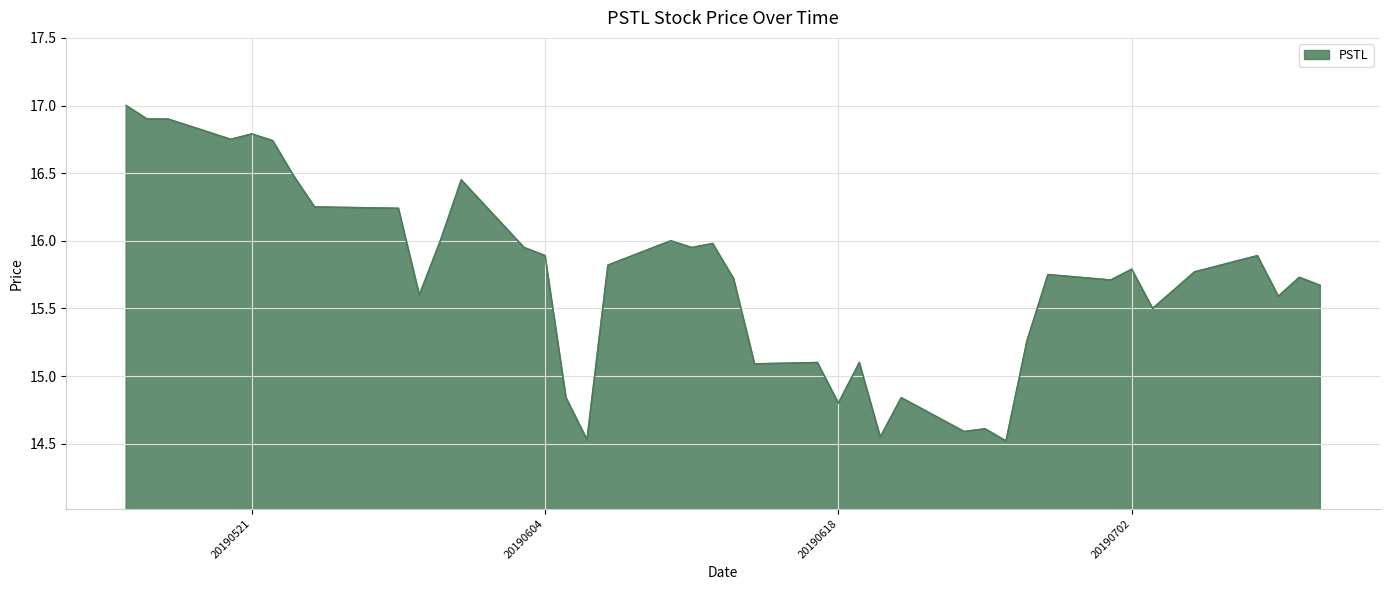

What is the greatest value displayed?

17.0